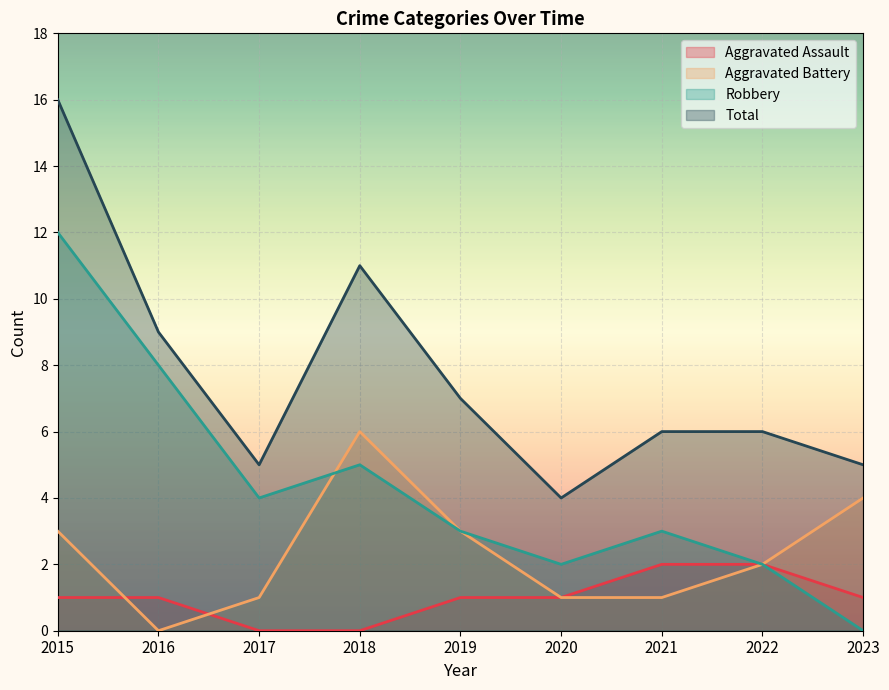

At how many categories does at least one series exceed 8?

3